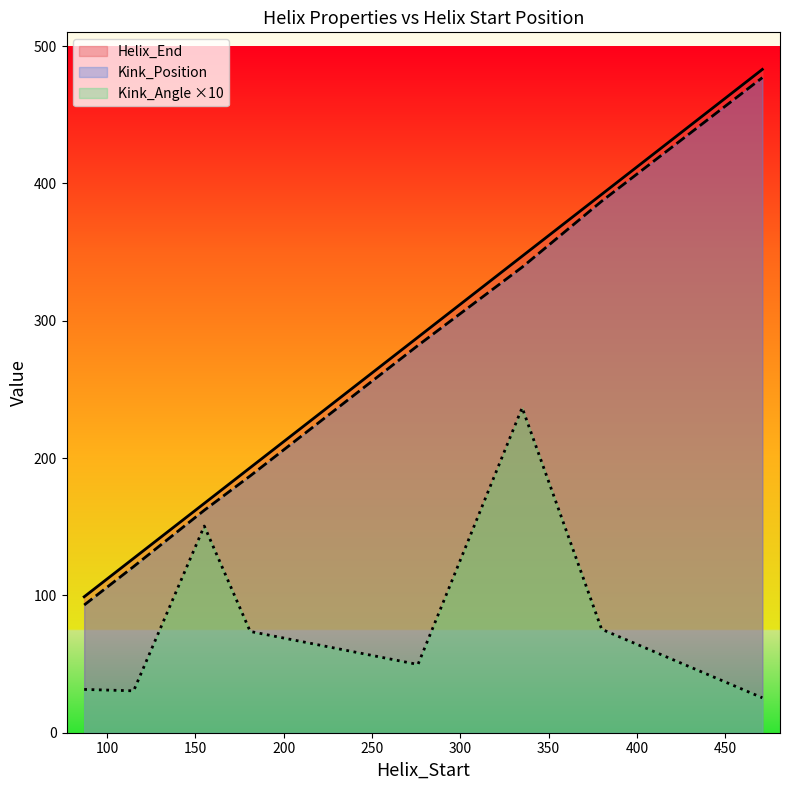

What is the lowest value of the Kink_Position series?

93.0